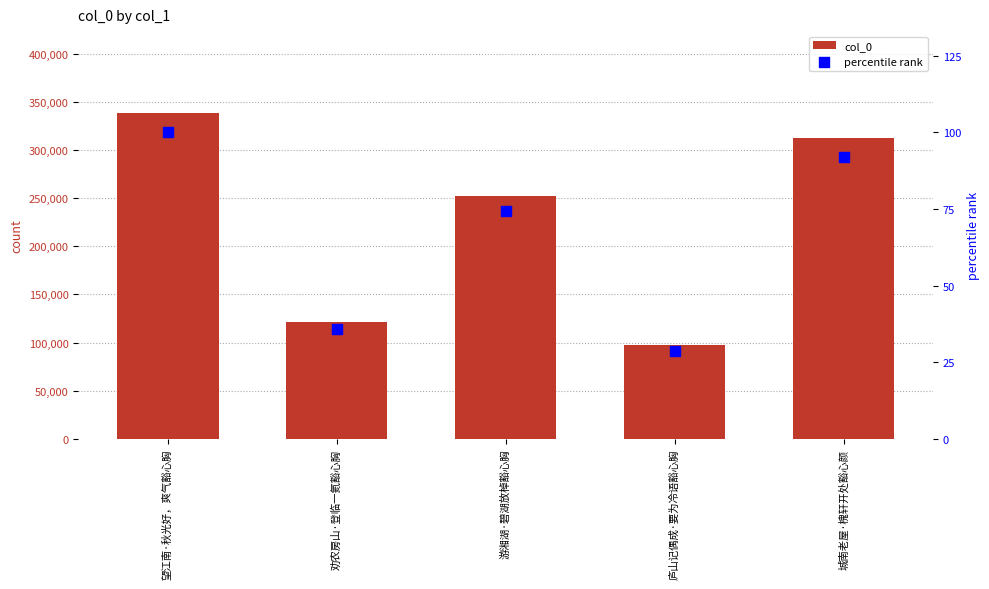

At which category is the sum across all series the highest?

望江南·秋光好，爽气豁心胸